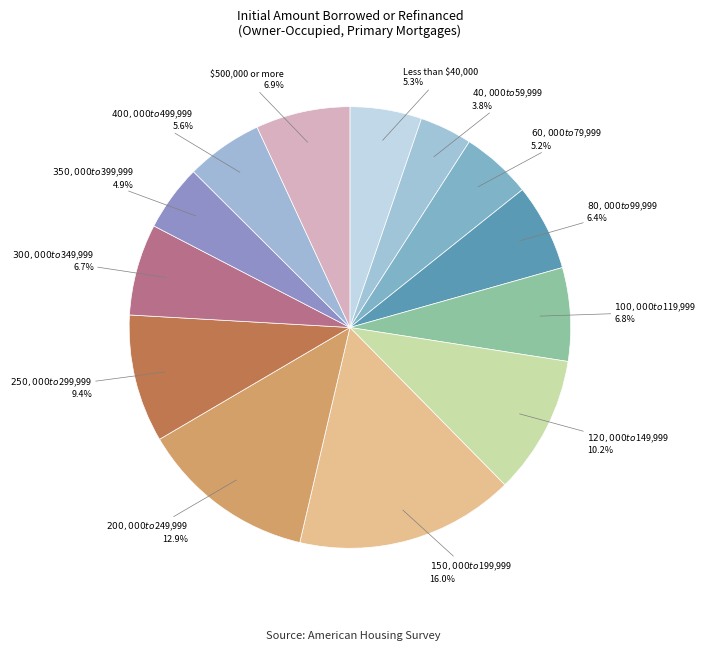

True or false: $500,000 or more accounts for 20% of the total.

False